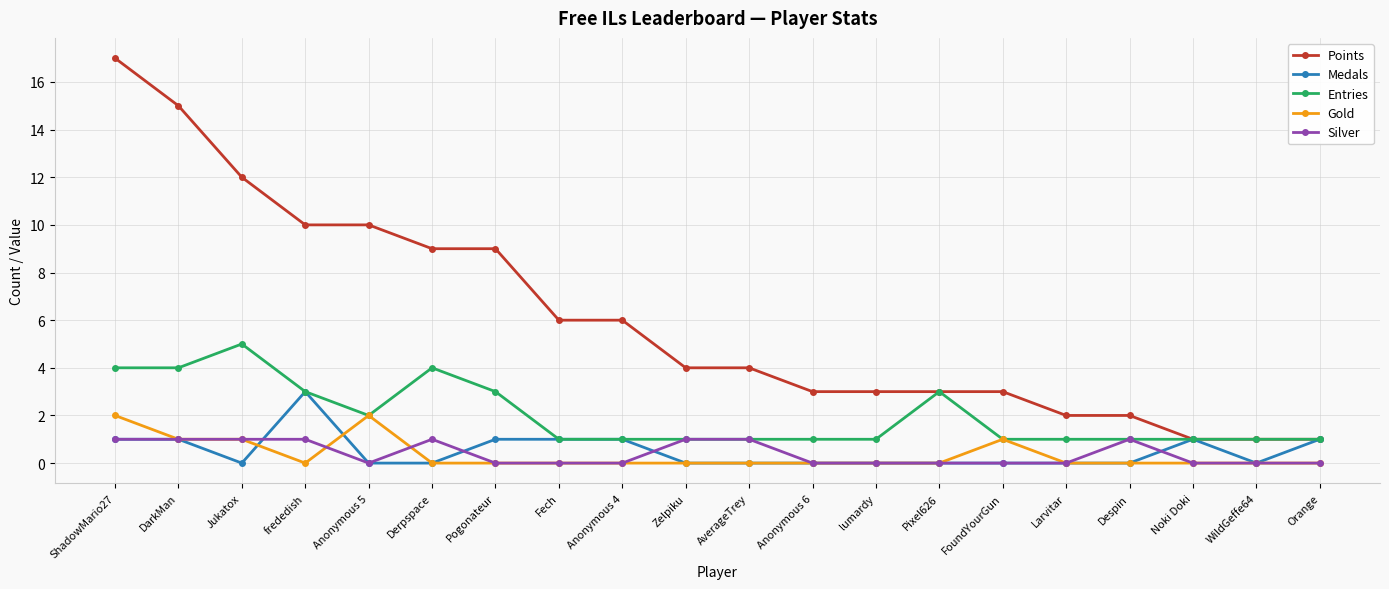

What is the greatest value displayed?

17